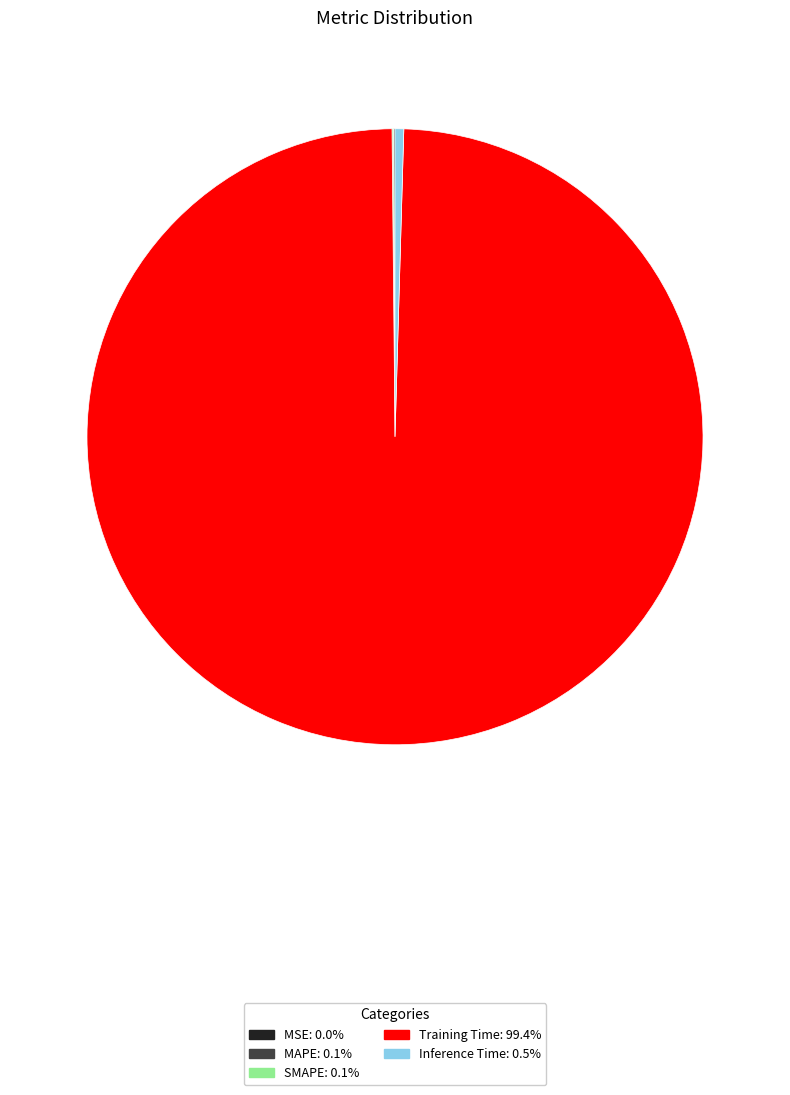

Does Training Time account for over 50% of the chart?

Yes